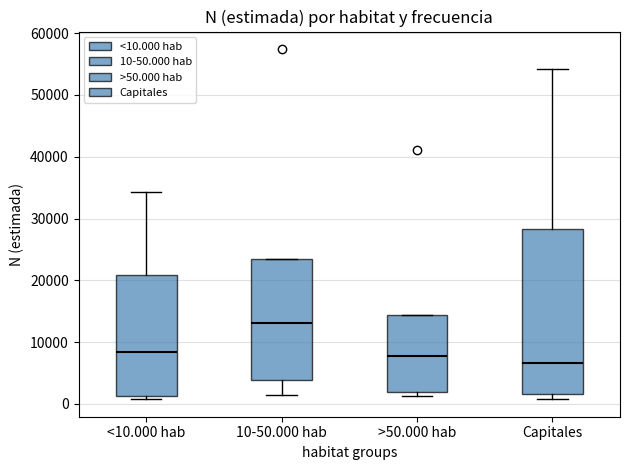

Which box has the lowest median line?

Capitales